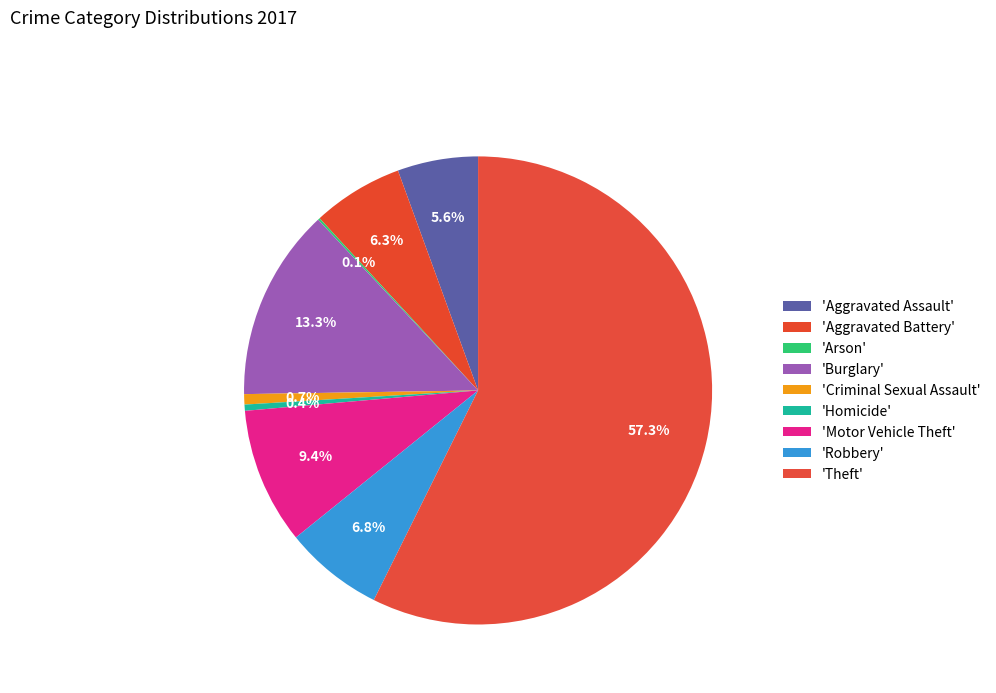

How many segments does this pie chart have?

9